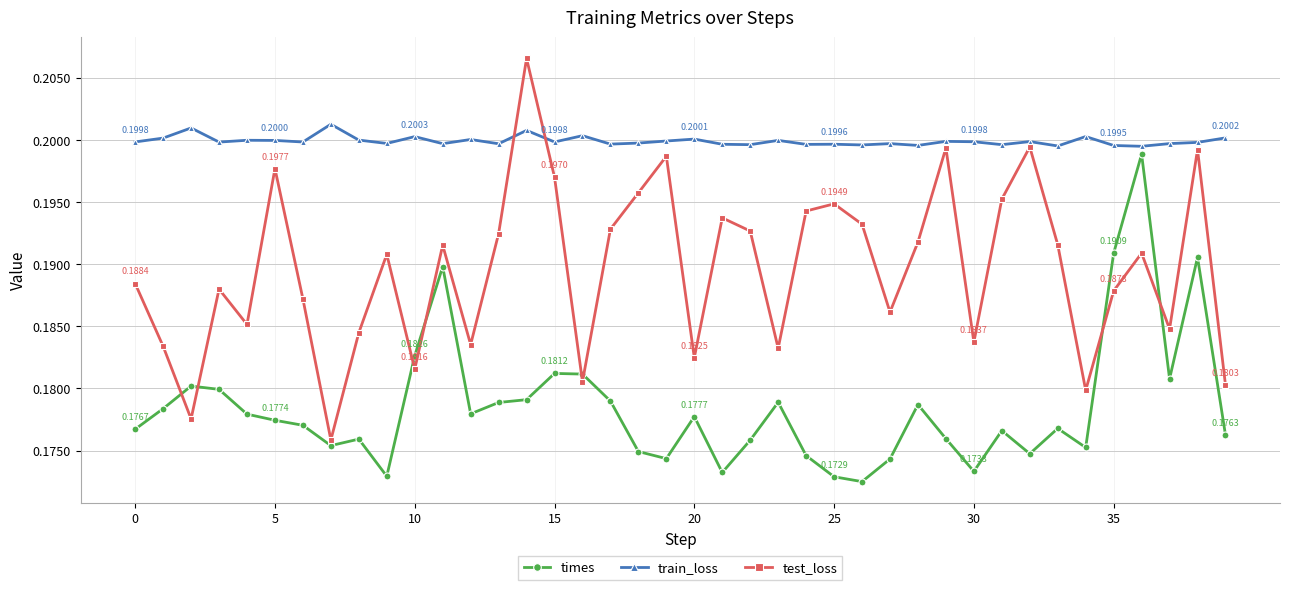

Rank the series by their average value, from highest to lowest.

train_loss, test_loss, times